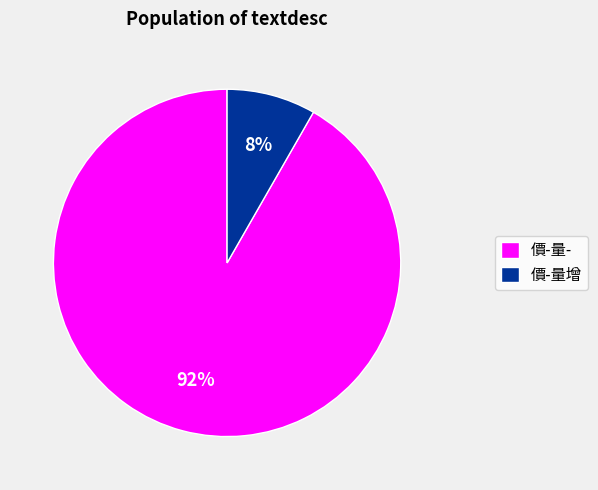

Is the sum of 價-量增 and 價-量- greater than half?

Yes